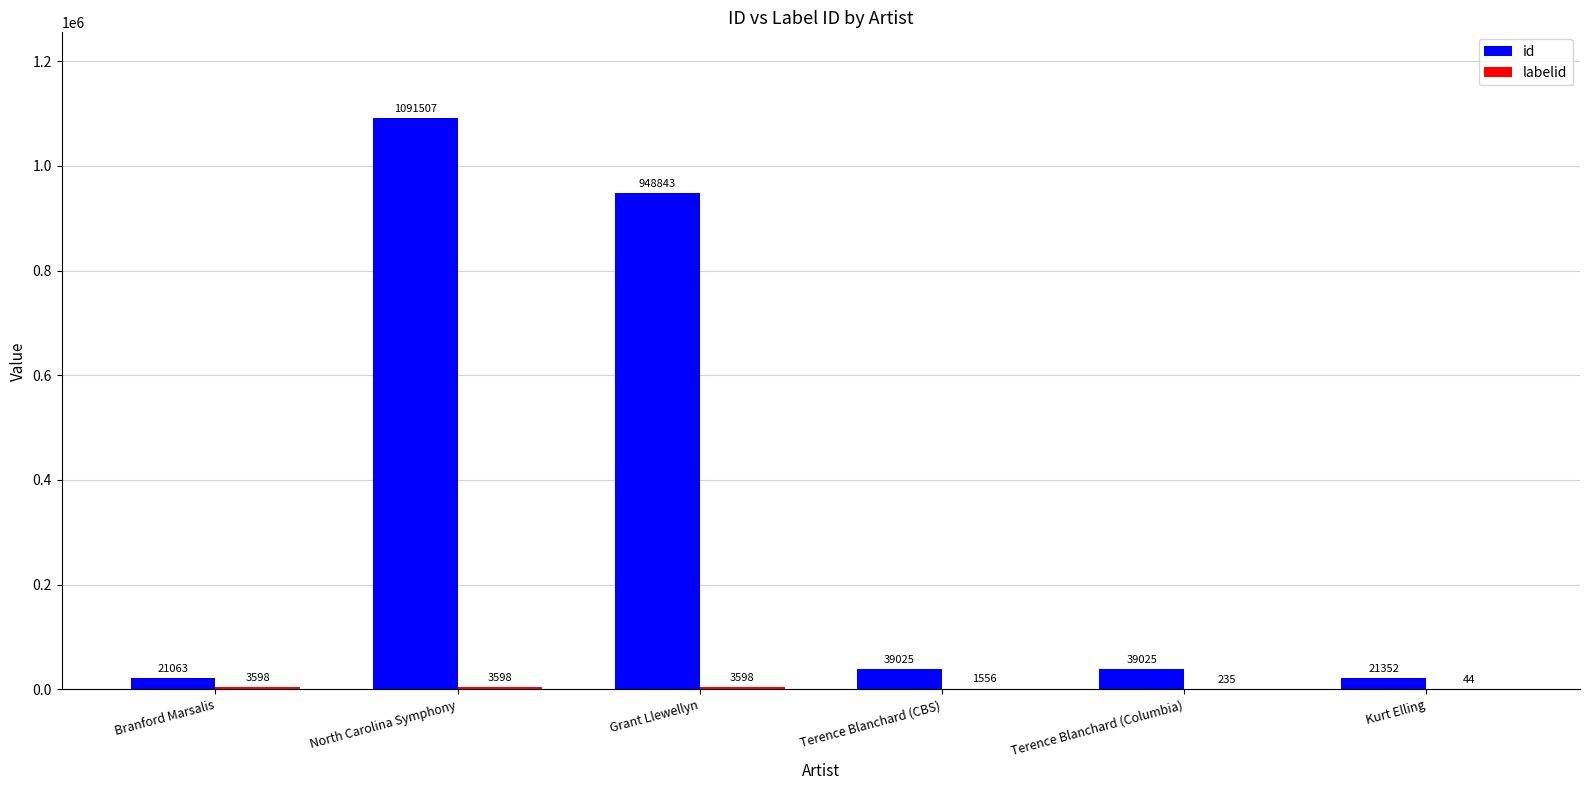

Which series has the largest total across all categories?

id